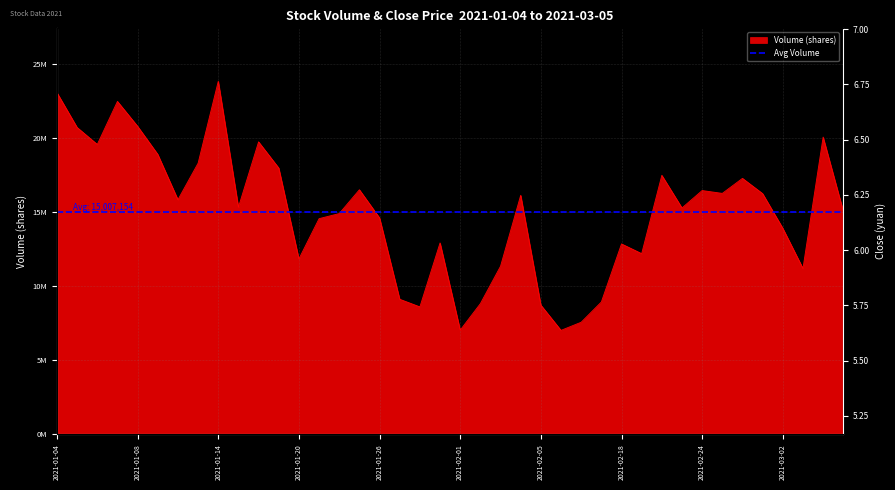

What is the average value of the Close (yuan) series?

6.0